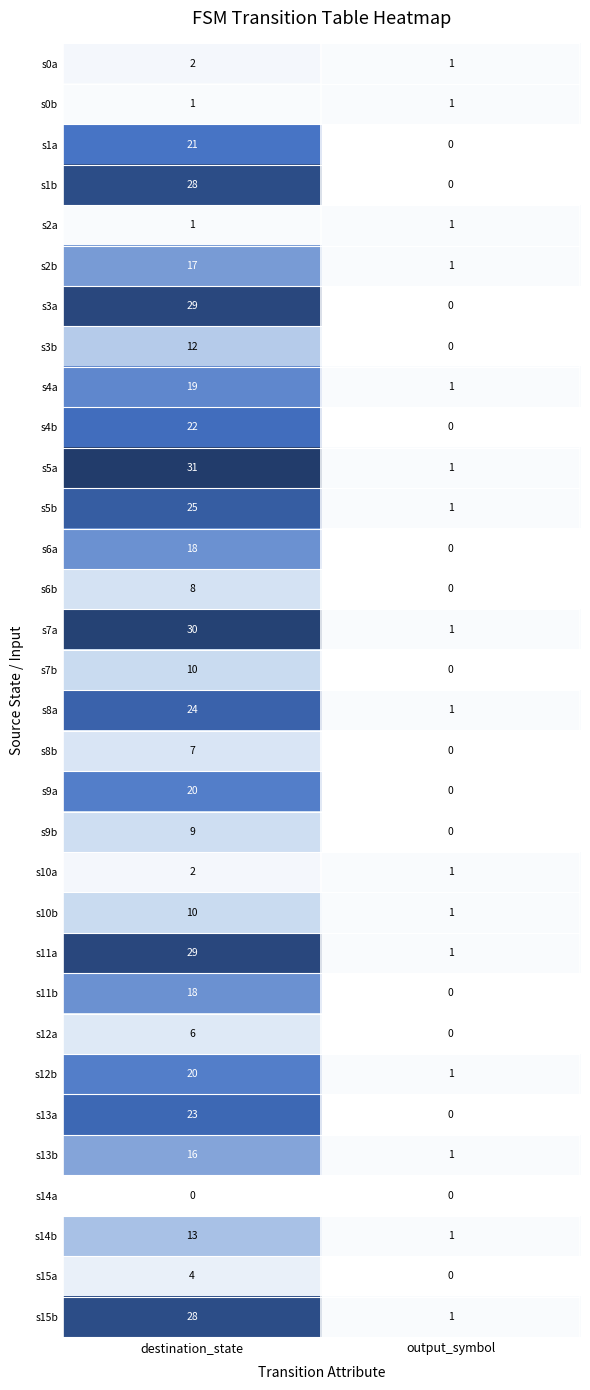

Is it true that s3a equals 10 at output_symbol?

False